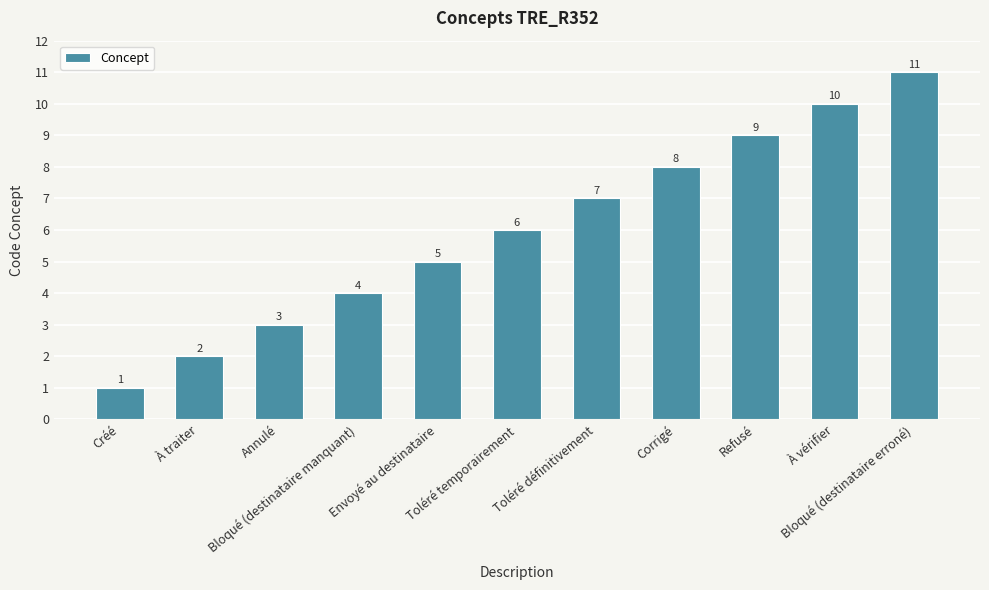

What is the difference between the second highest and second lowest values?

8